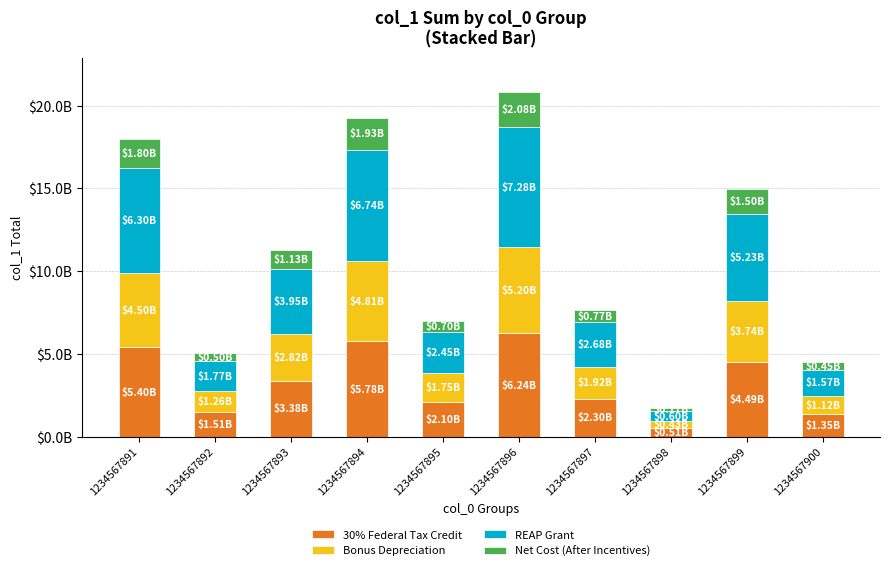

Does the chart contain stacked bars?

Yes